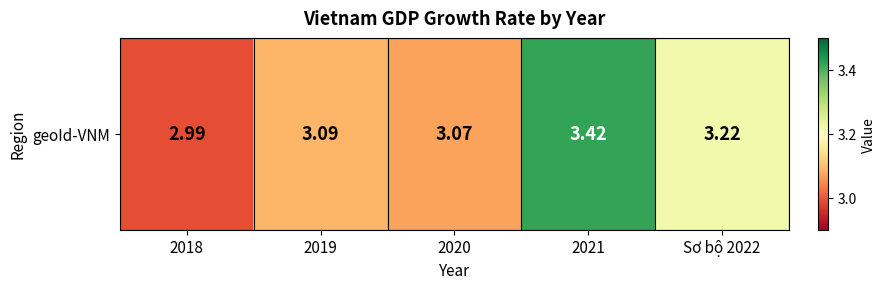

What is the greatest value displayed?

3.4